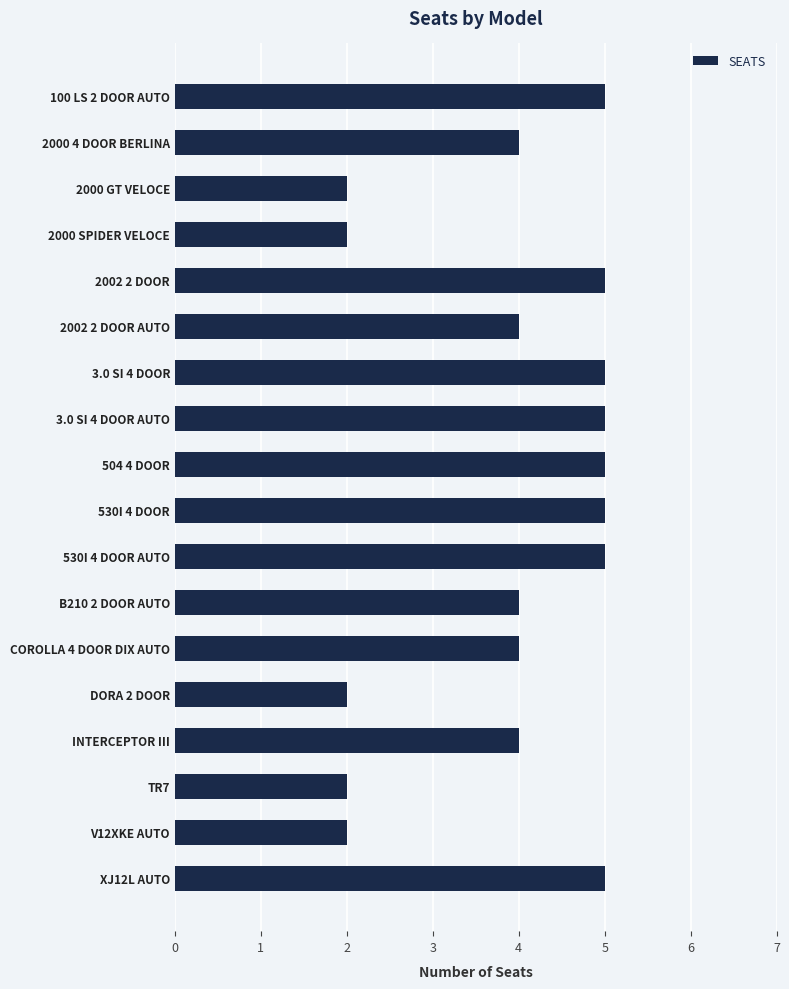

How many bars are there in total?

18